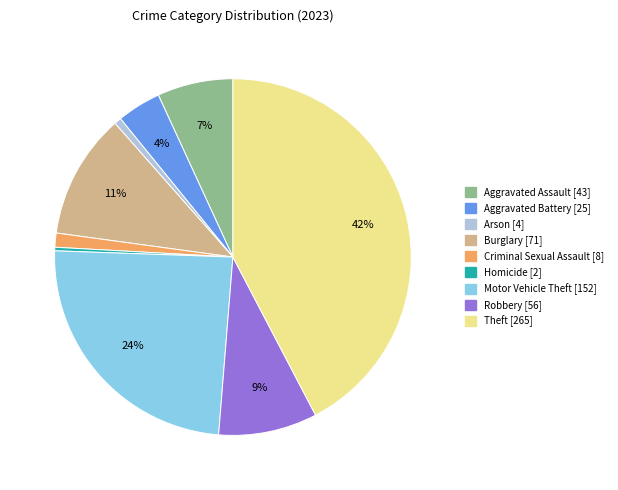

Count the number of slices in the pie.

9